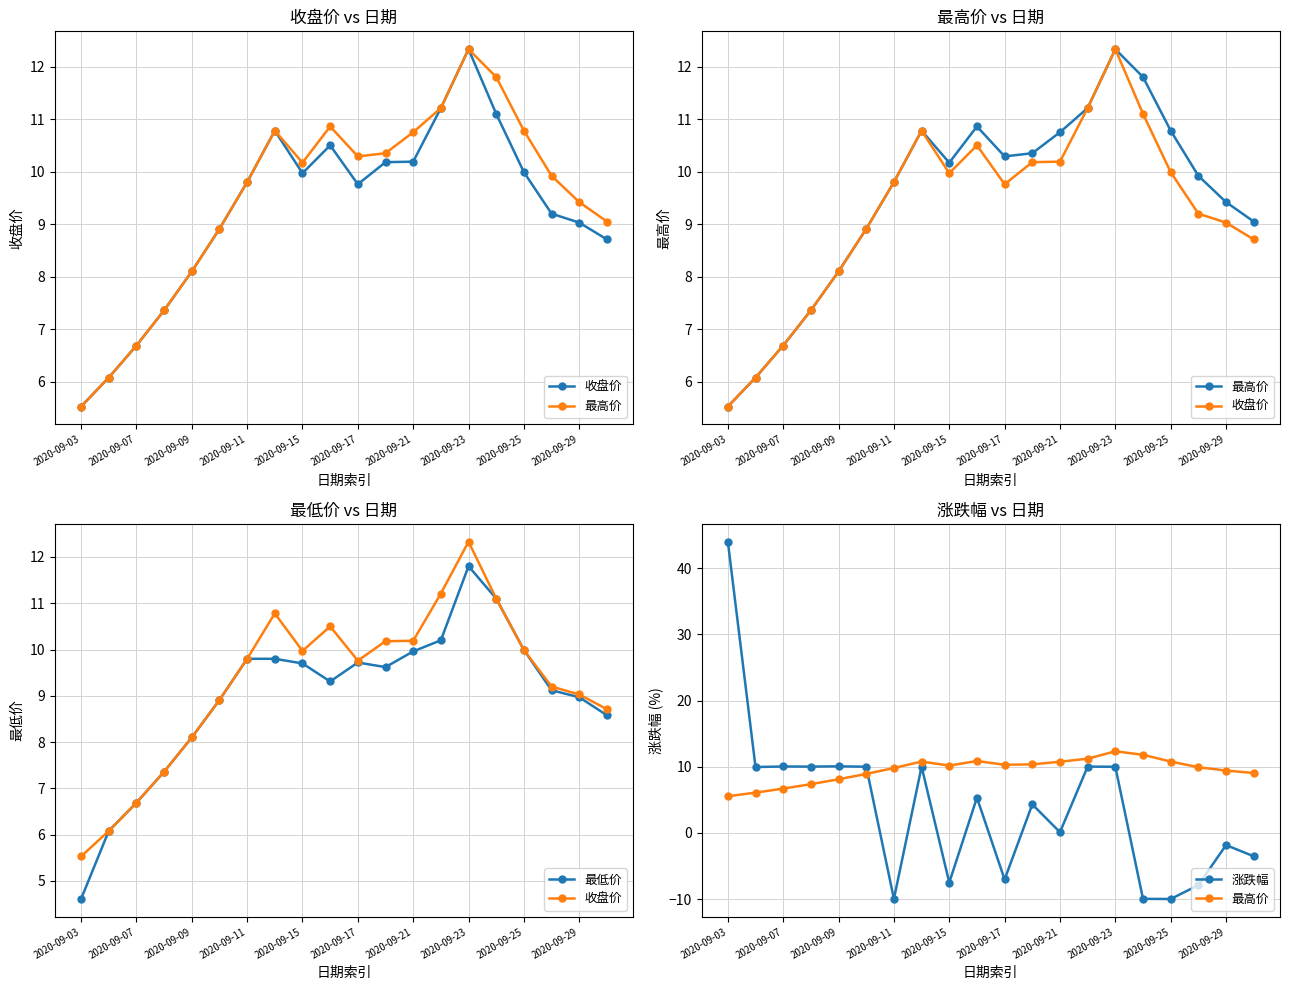

The value of 收盘价 at 2020-09-17 is 15.9. True or false?

False